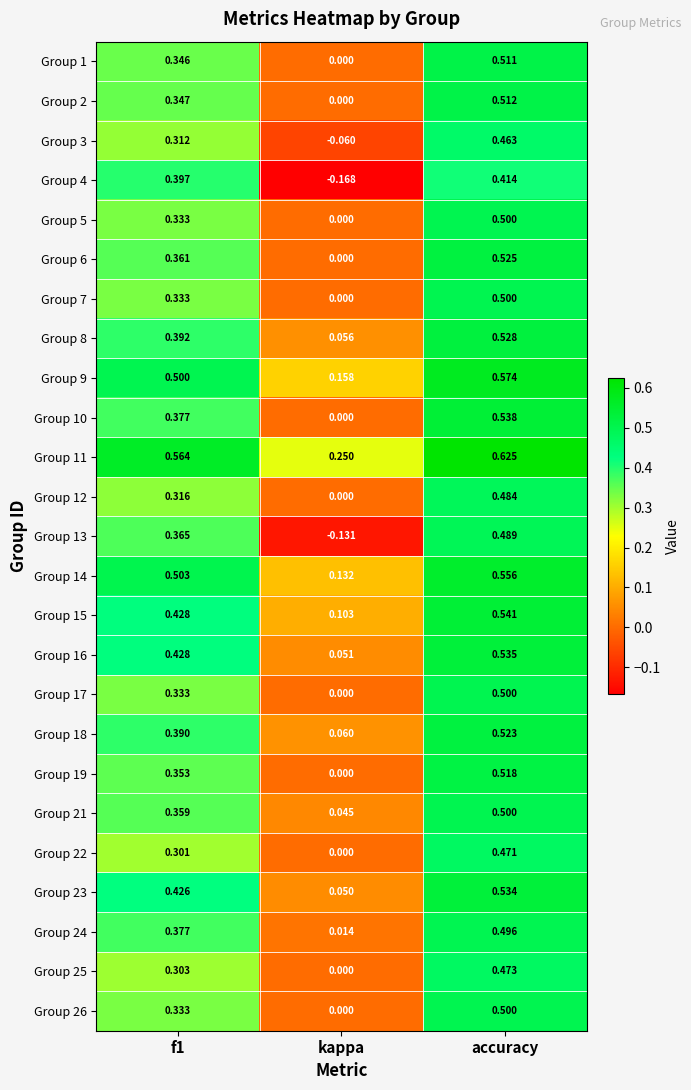

At how many categories does at least one series exceed 0?

3